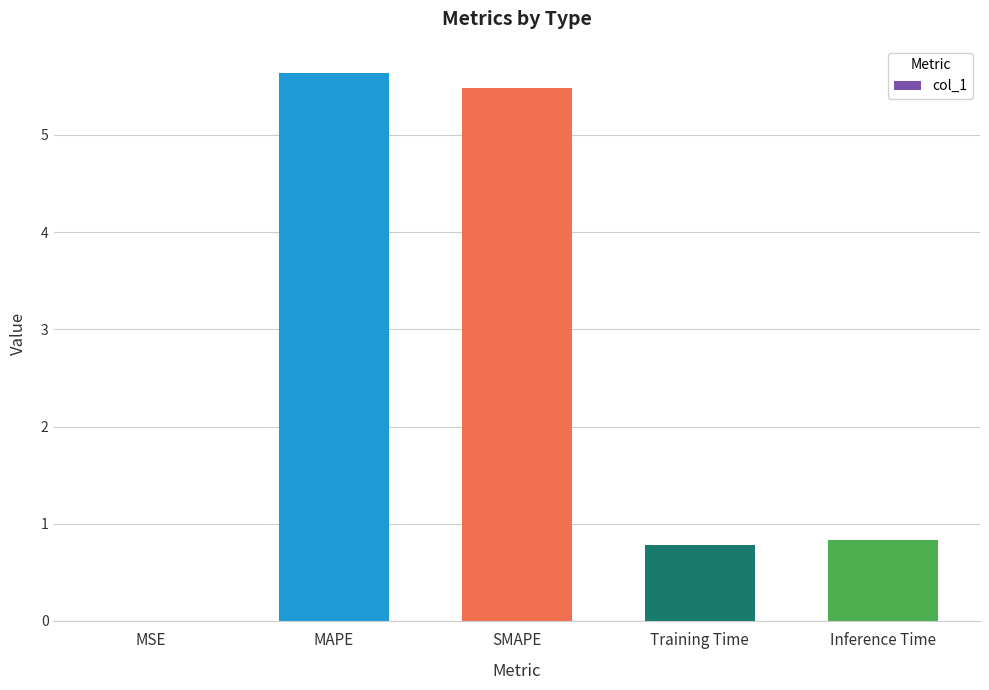

Which has a higher value, SMAPE or Inference Time?

SMAPE